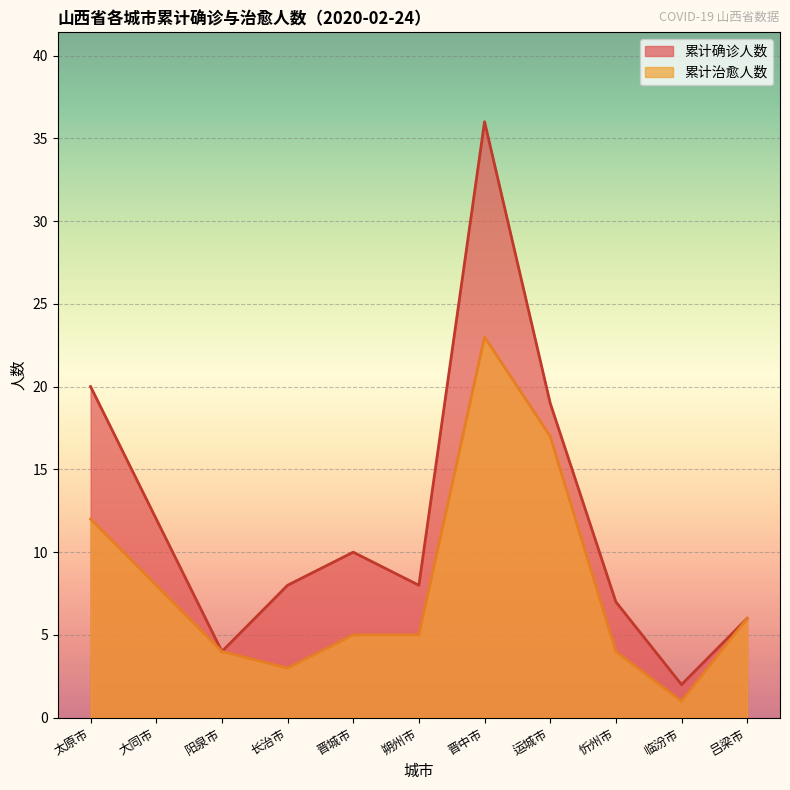

The 累计确诊人数 series shows 8 at 长治市. True or false?

True